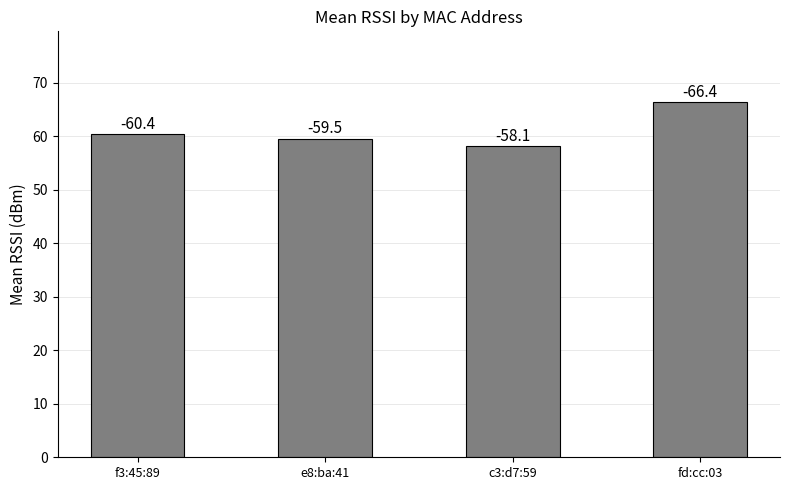

Does the chart contain any negative values?

No